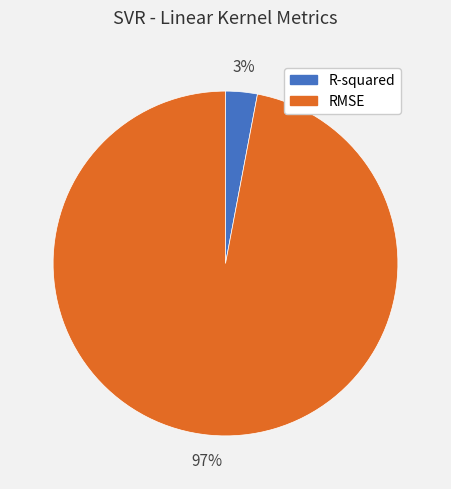

Count the number of slices in the pie.

2